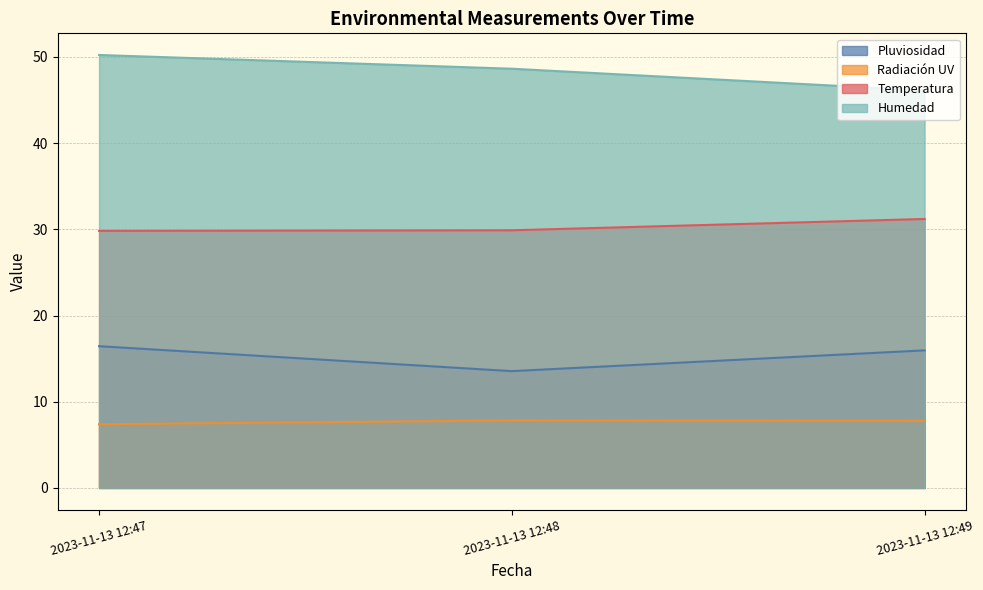

What is the spread (max minus min) of values at 2023-11-13 12:47?

42.8